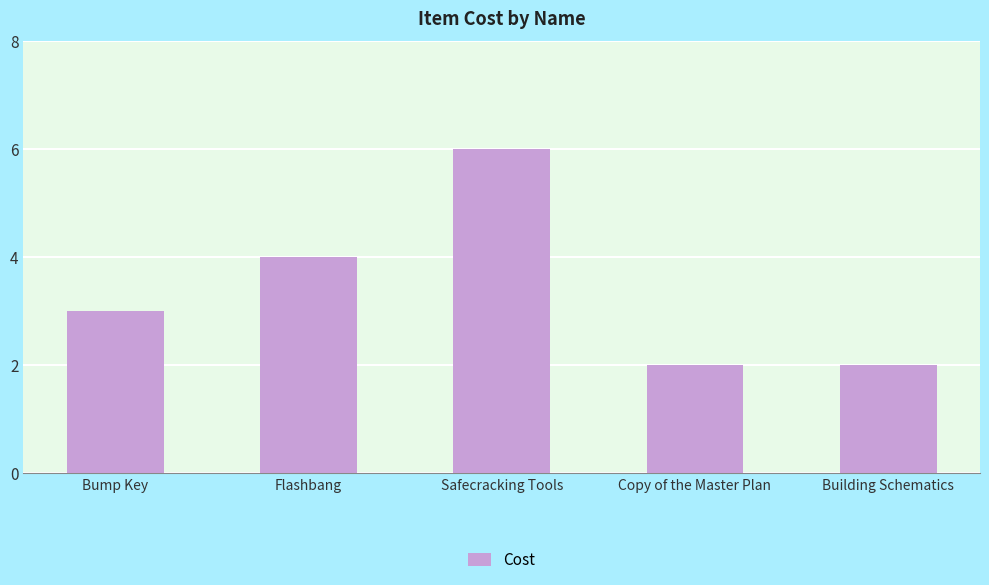

Which label corresponds to the largest value in the chart?

Safecracking Tools